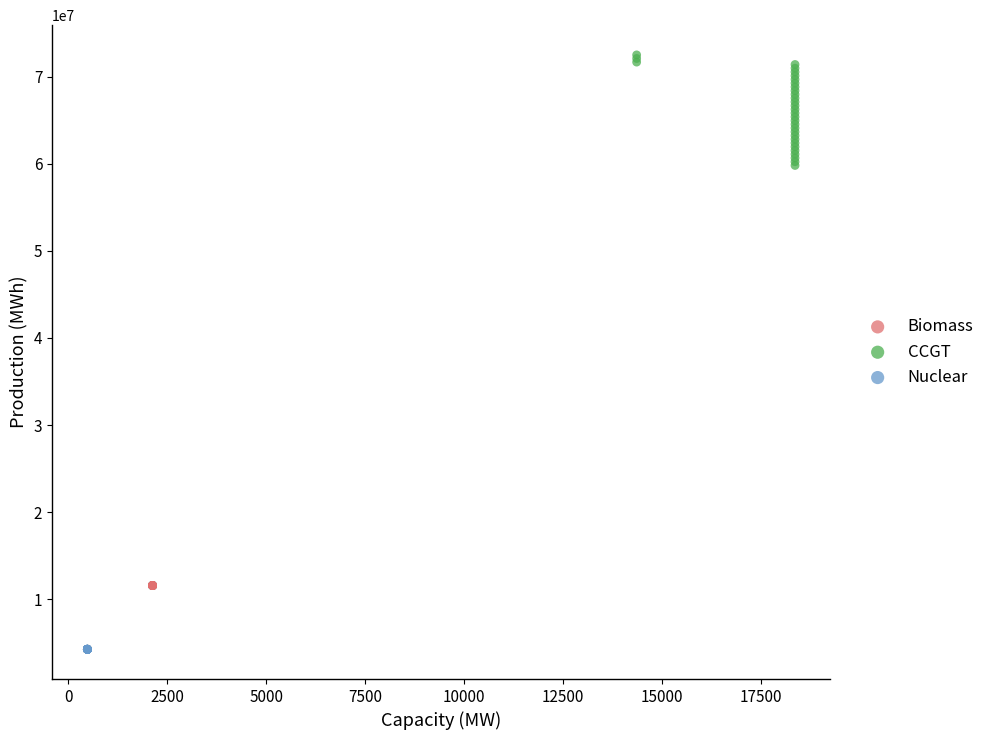

Which series reaches the minimum Y coordinate?

Nuclear